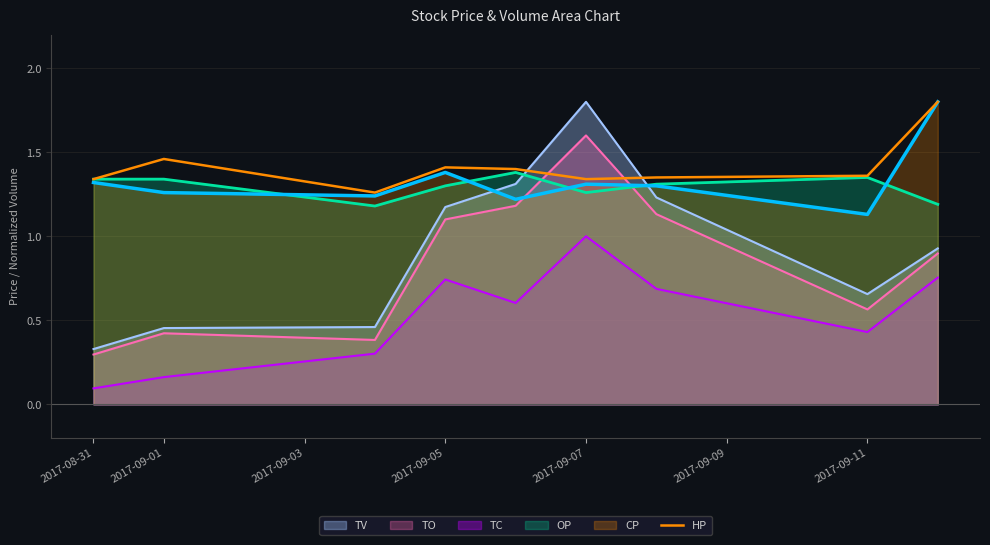

What is the average value?

1.4